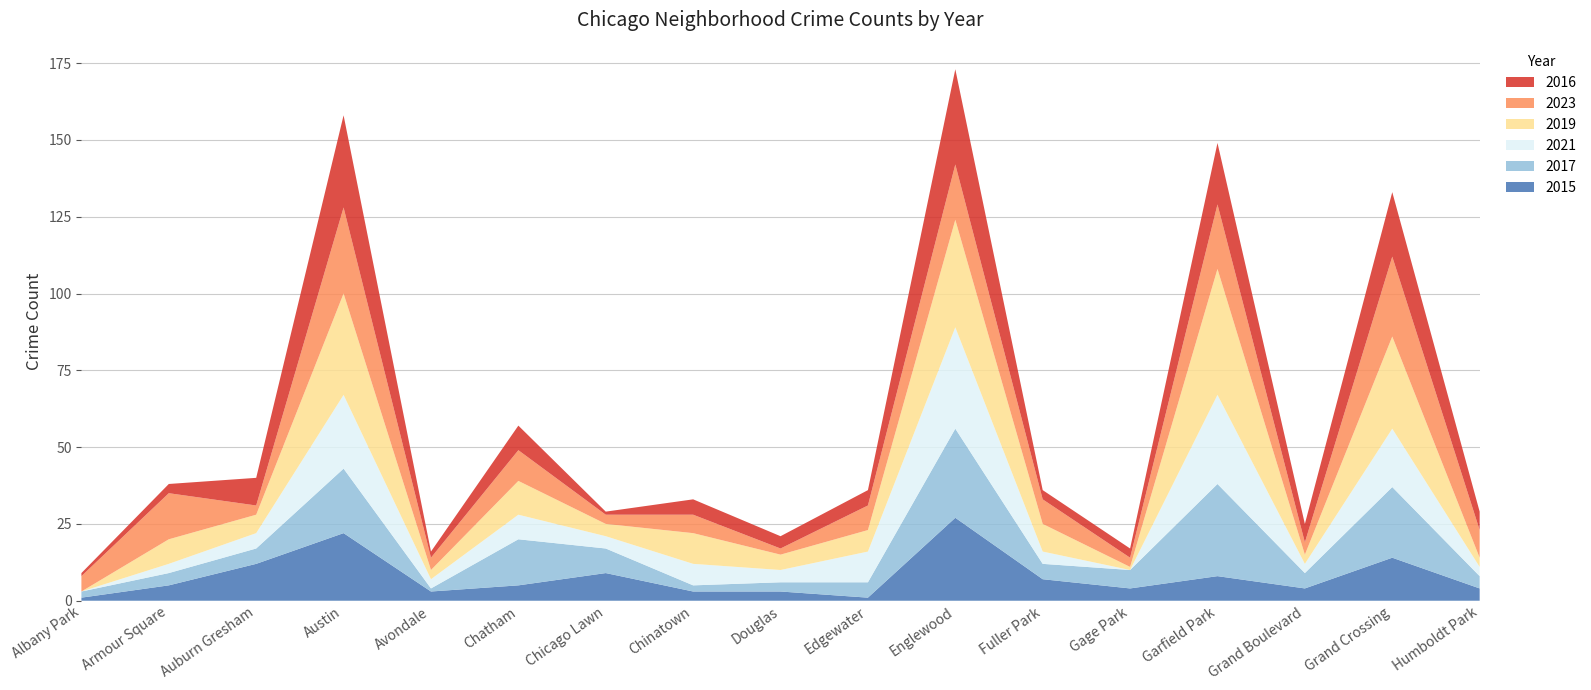

Reading right to left, list all the values displayed in this chart.

2015: Humboldt Park=4	Grand Crossing=14	Grand Boulevard=4	Garfield Park=8	Gage Park=4	Fuller Park=7	Englewood=27	Edgewater=1	Douglas=3	Chinatown=3	Chicago Lawn=9	Chatham=5	Avondale=3	Austin=22	Auburn Gresham=12	Armour Square=5	Albany Park=1
2017: Humboldt Park=4	Grand Crossing=23	Grand Boulevard=5	Garfield Park=30	Gage Park=6	Fuller Park=5	Englewood=29	Edgewater=5	Douglas=3	Chinatown=2	Chicago Lawn=8	Chatham=15	Avondale=1	Austin=21	Auburn Gresham=5	Armour Square=4	Albany Park=2
2021: Humboldt Park=3	Grand Crossing=19	Grand Boulevard=3	Garfield Park=29	Gage Park=0	Fuller Park=4	Englewood=33	Edgewater=10	Douglas=4	Chinatown=7	Chicago Lawn=4	Chatham=8	Avondale=3	Austin=24	Auburn Gresham=5	Armour Square=3	Albany Park=0
2019: Humboldt Park=3	Grand Crossing=30	Grand Boulevard=3	Garfield Park=41	Gage Park=1	Fuller Park=9	Englewood=35	Edgewater=7	Douglas=5	Chinatown=10	Chicago Lawn=4	Chatham=11	Avondale=3	Austin=33	Auburn Gresham=6	Armour Square=8	Albany Park=0
2023: Humboldt Park=9	Grand Crossing=26	Grand Boulevard=4	Garfield Park=21	Gage Park=3	Fuller Park=8	Englewood=18	Edgewater=8	Douglas=2	Chinatown=6	Chicago Lawn=3	Chatham=10	Avondale=4	Austin=28	Auburn Gresham=3	Armour Square=15	Albany Park=5
2016: Humboldt Park=6	Grand Crossing=21	Grand Boulevard=6	Garfield Park=20	Gage Park=3	Fuller Park=3	Englewood=31	Edgewater=5	Douglas=4	Chinatown=5	Chicago Lawn=1	Chatham=8	Avondale=2	Austin=30	Auburn Gresham=9	Armour Square=3	Albany Park=1